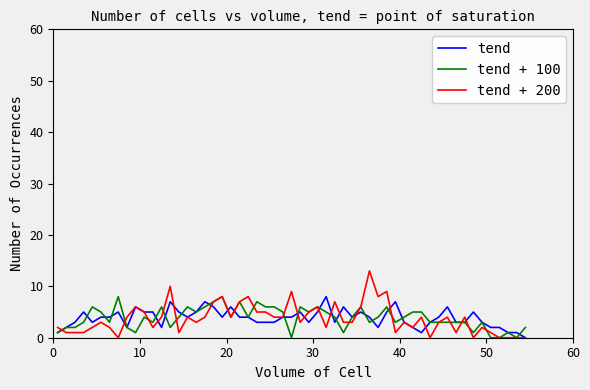

True or false: tend + 200 has more than 0 points higher than both neighbors.

True